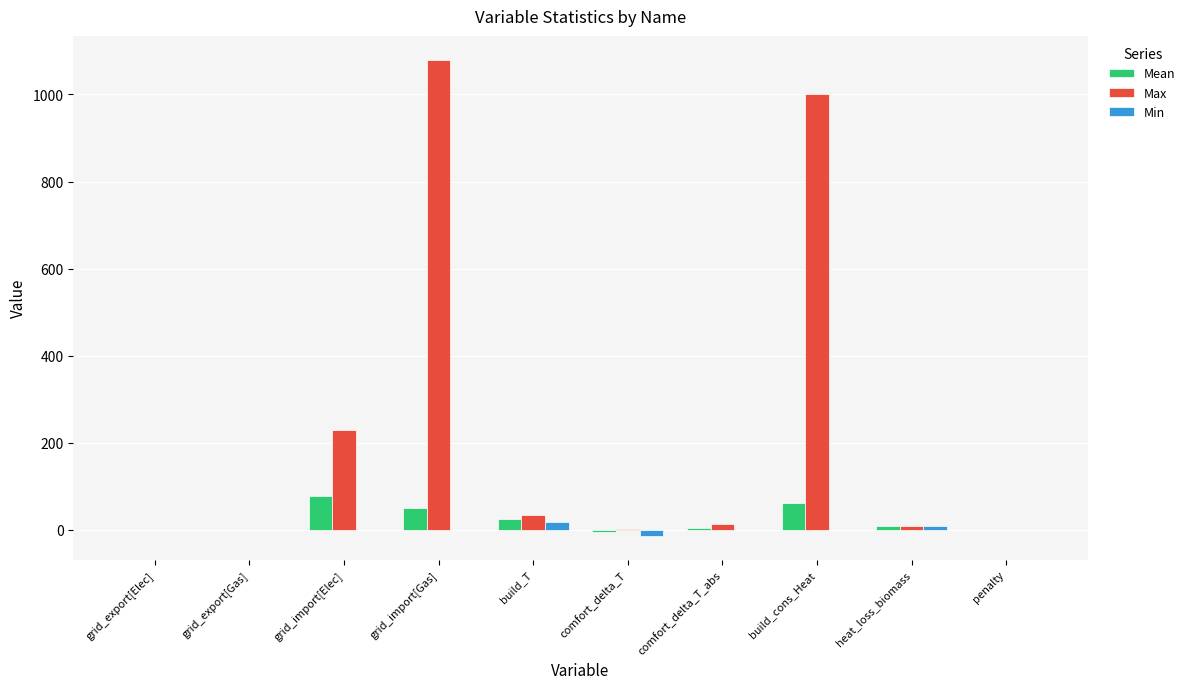

How many groups of bars are there?

10